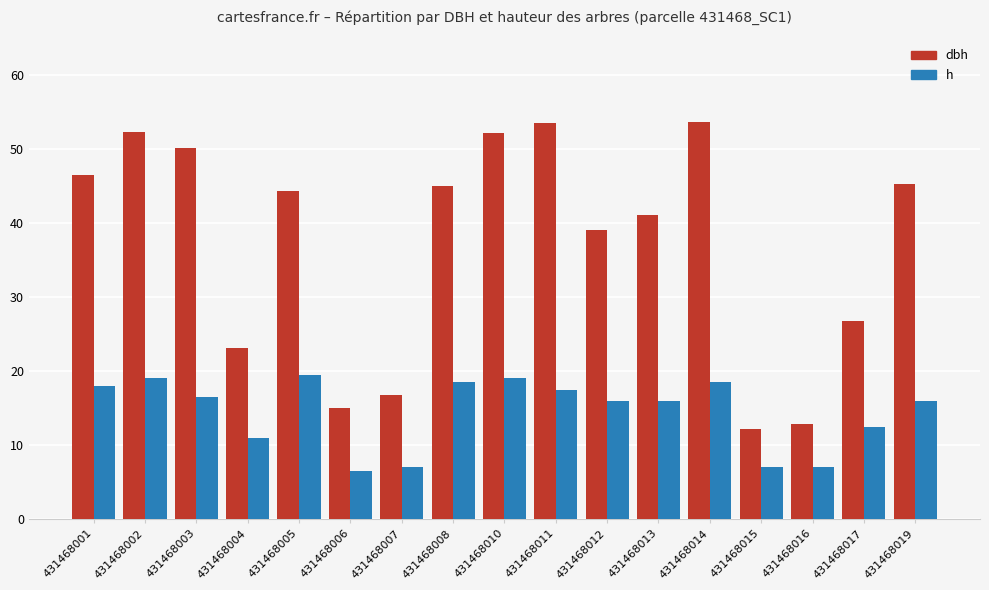

At which label does h first exceed 16?

431468001